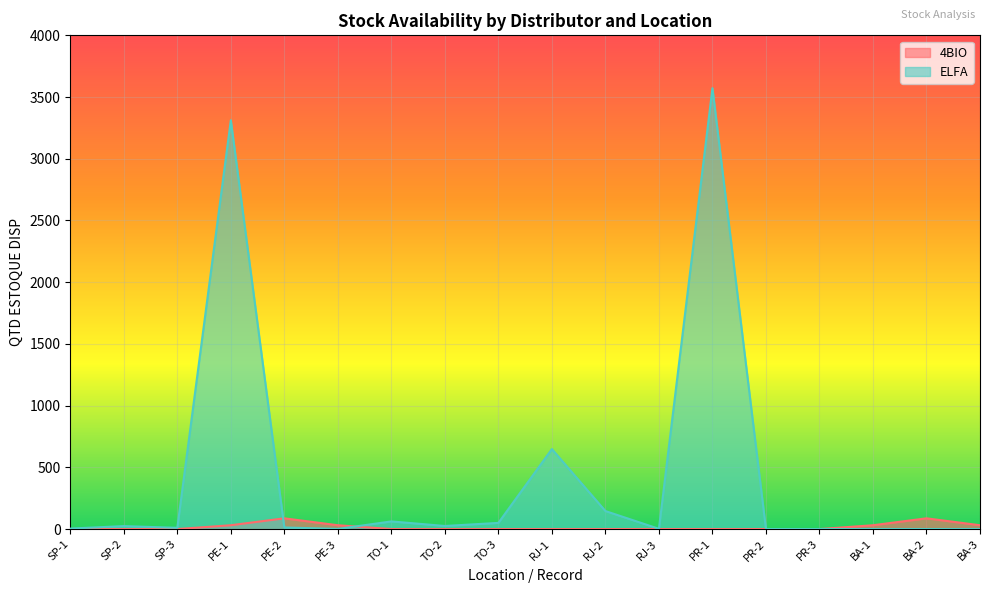

What is the label of the 14th point from the left?

PR-2